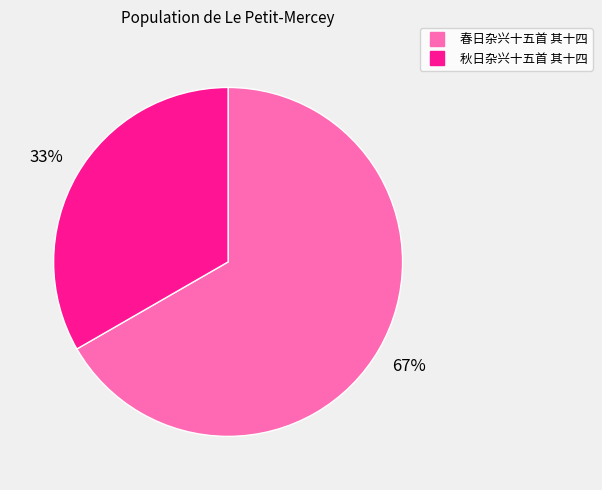

Is there a majority slice in this chart?

Yes